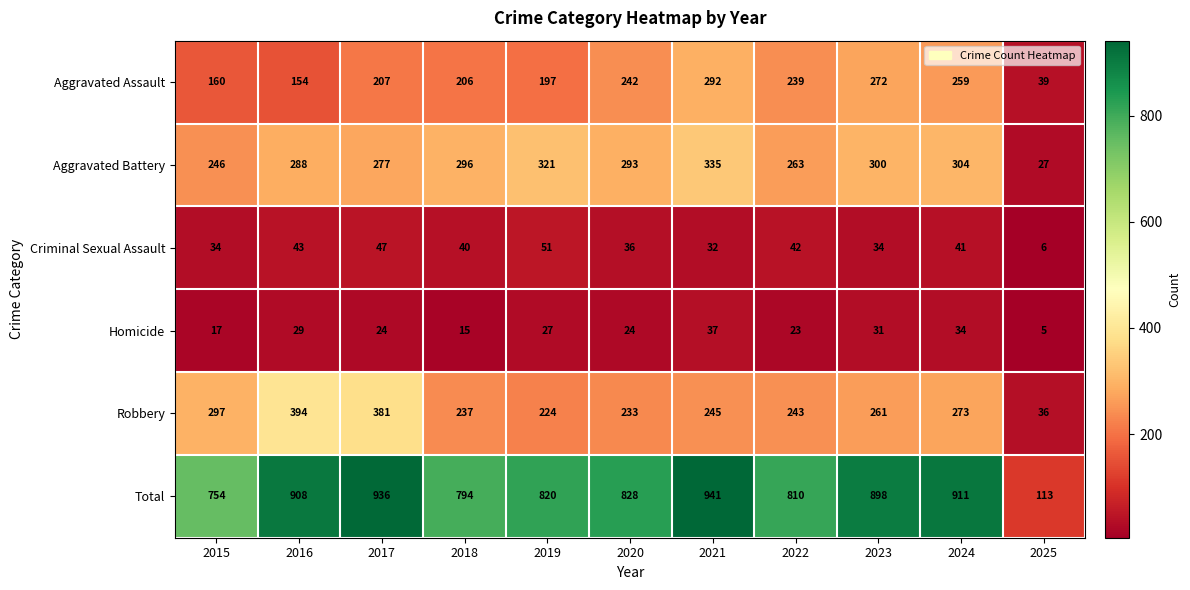

At 2022, list the series in order from largest to smallest.

Total, Aggravated Battery, Robbery, Aggravated Assault, Criminal Sexual Assault, Homicide